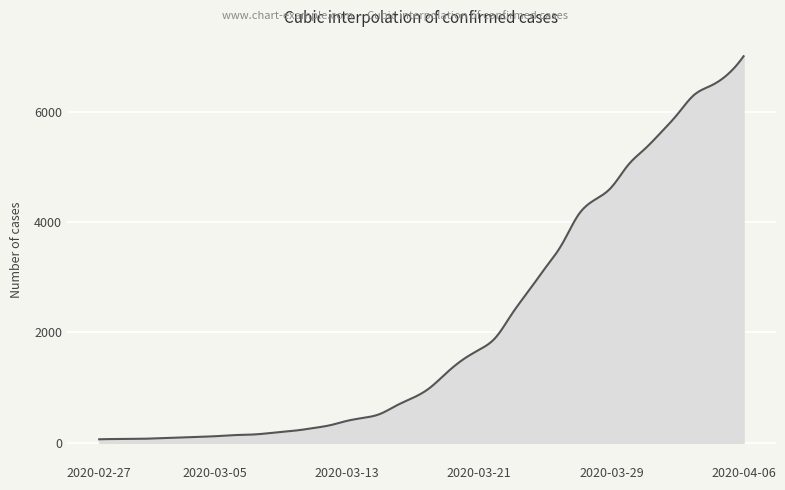

What is the difference between the maximum and minimum values?

6939.0